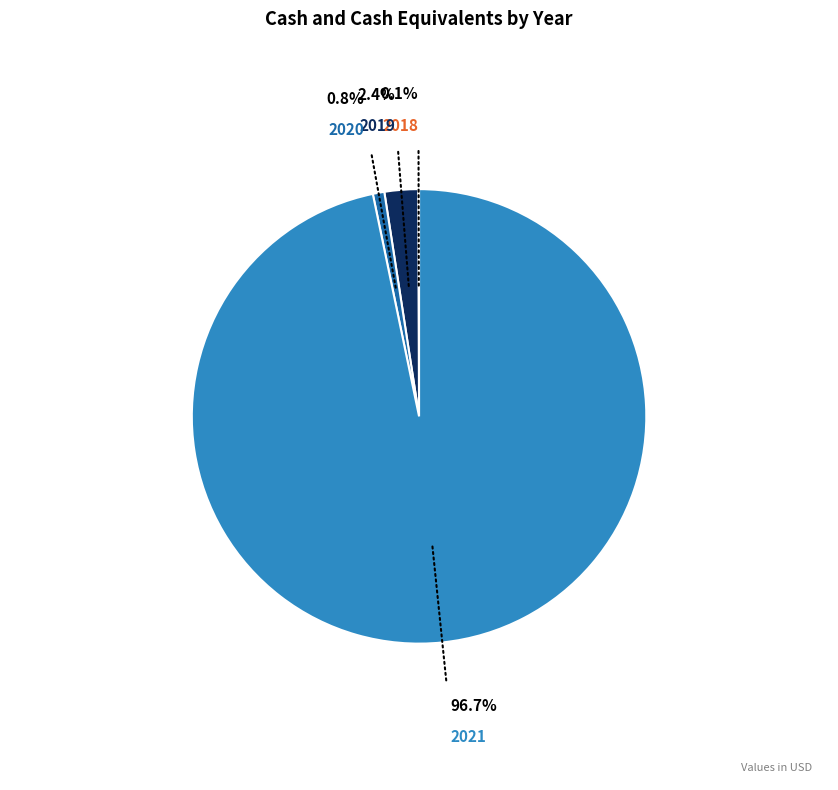

Does any single category account for the majority?

Yes